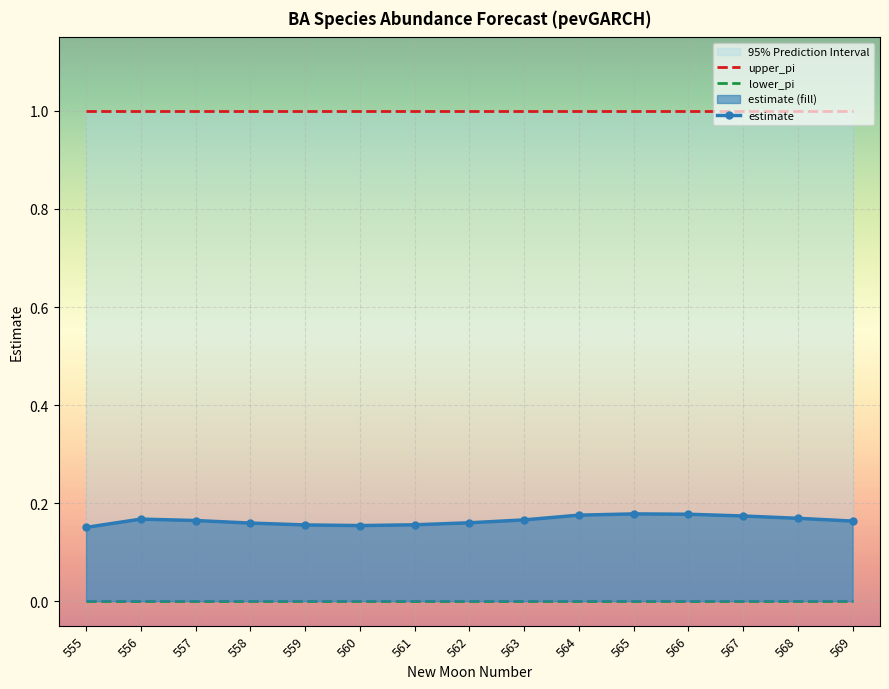

What are all the series names shown in the legend?

upper_pi, lower_pi, estimate